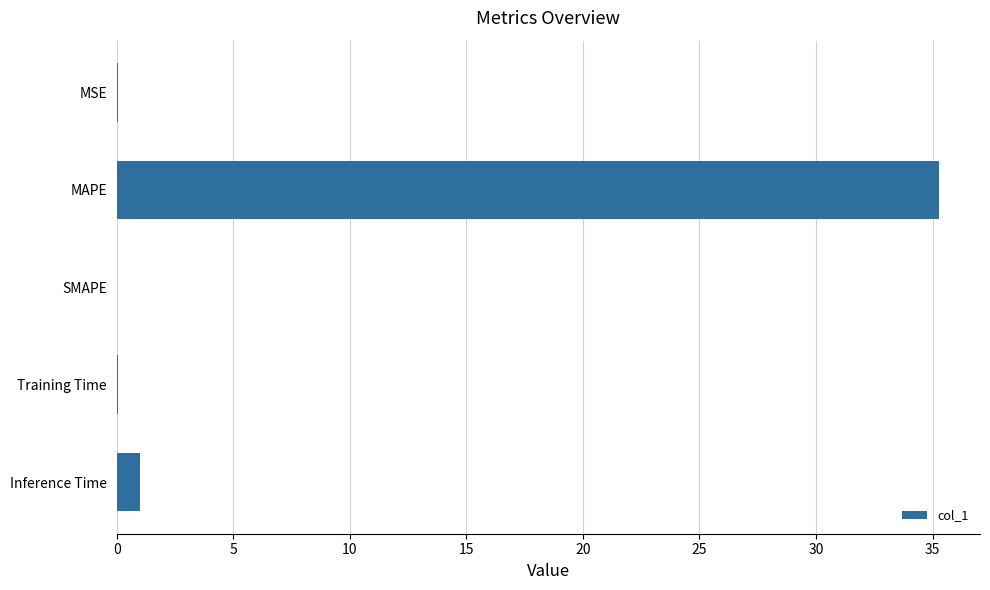

The value at Inference Time is 1.0. True or false?

True